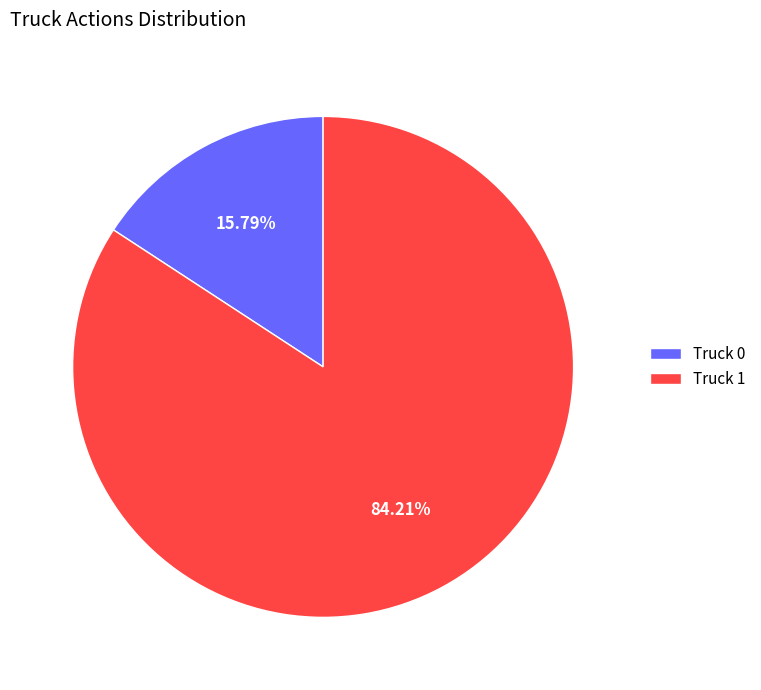

True or false: Truck 0 accounts for 7% of the total.

False